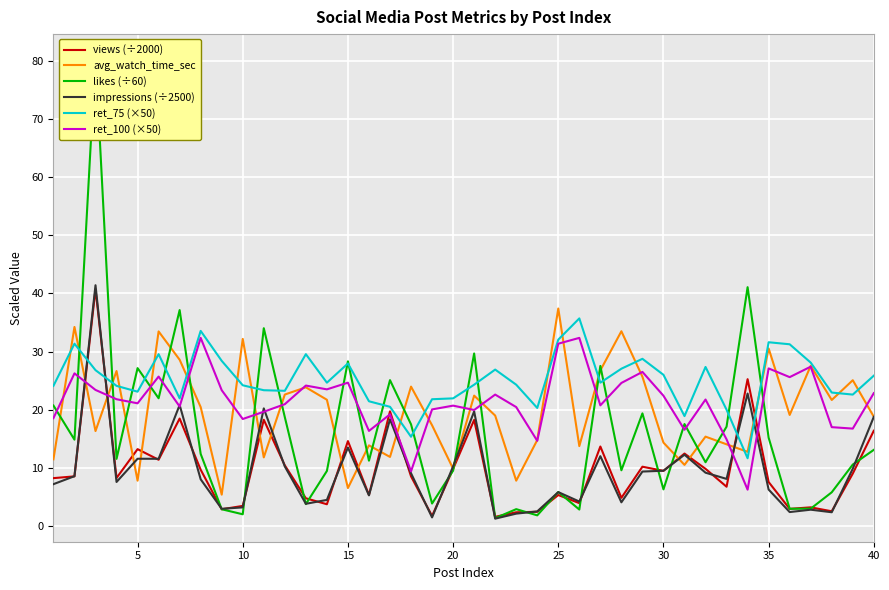

Reading left to right, transcribe all the data shown in this chart.

views (÷2000): 8.2	8.5	40.7	8.3	13.2	11.4	18.5	9.7	2.9	3.5	18.3	10.4	4.8	3.7	14.6	5.3	19.7	8.5	1.7	9.8	18.2	1.6	2.4	2.4	5.3	3.9	13.7	4.8	10.2	9.5	12.5	9.8	6.8	25.3	7.6	3.0	3.2	2.5	9.0	16.4
avg_watch_time_sec: 11.5	34.2	16.3	26.6	7.8	33.5	28.6	20.4	5.4	32.2	11.8	22.6	23.9	21.7	6.5	13.9	11.9	24.0	17.3	9.9	22.4	19.0	7.8	14.8	37.4	13.7	26.8	33.5	25.7	14.3	10.5	15.4	14.1	12.8	30.5	19.1	27.6	21.7	25.1	18.8
likes (÷60): 20.7	14.8	80.6	11.6	27.1	22.0	37.1	12.4	2.9	2.0	34.0	18.7	3.8	9.5	28.3	11.2	25.1	17.5	3.9	9.5	29.7	1.4	2.9	1.8	5.8	2.8	27.5	9.6	19.4	6.3	17.5	11.0	17.1	41.1	15.2	3.0	3.0	5.8	10.6	13.1
impressions (÷2500): 7.2	8.6	41.4	7.6	11.6	11.6	20.8	8.0	3.0	3.2	20.2	10.2	3.8	4.5	13.5	5.3	18.3	9.1	1.5	10.3	19.7	1.3	2.1	2.5	5.8	4.2	12.0	4.1	9.4	9.5	12.3	9.2	8.1	22.8	6.3	2.4	2.8	2.4	9.9	18.8
ret_75 (×50): 24.1	31.4	26.8	24.1	23.1	29.5	21.9	33.6	28.4	24.2	23.4	23.2	29.5	24.6	28.0	21.4	20.5	15.3	21.8	21.9	24.3	26.9	24.3	20.3	32.0	35.7	24.6	27.1	28.7	26.0	18.9	27.4	20.0	11.7	31.6	31.2	28.1	22.9	22.6	25.9
ret_100 (×50): 18.6	26.2	23.4	21.8	21.1	25.7	20.5	32.4	23.4	18.4	19.7	20.9	24.1	23.5	24.6	16.4	19.2	9.4	20.1	20.7	20.0	22.6	20.4	14.6	31.4	32.4	20.8	24.6	26.5	22.4	16.6	21.8	14.9	6.2	27.1	25.6	27.4	17.0	16.8	22.9